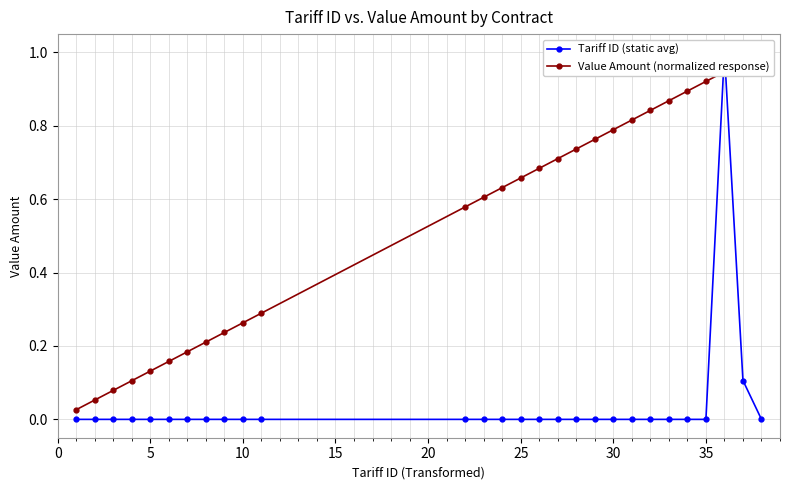

How many times do Value Amount (normalized response) and Tariff ID (static avg) cross each other?

2